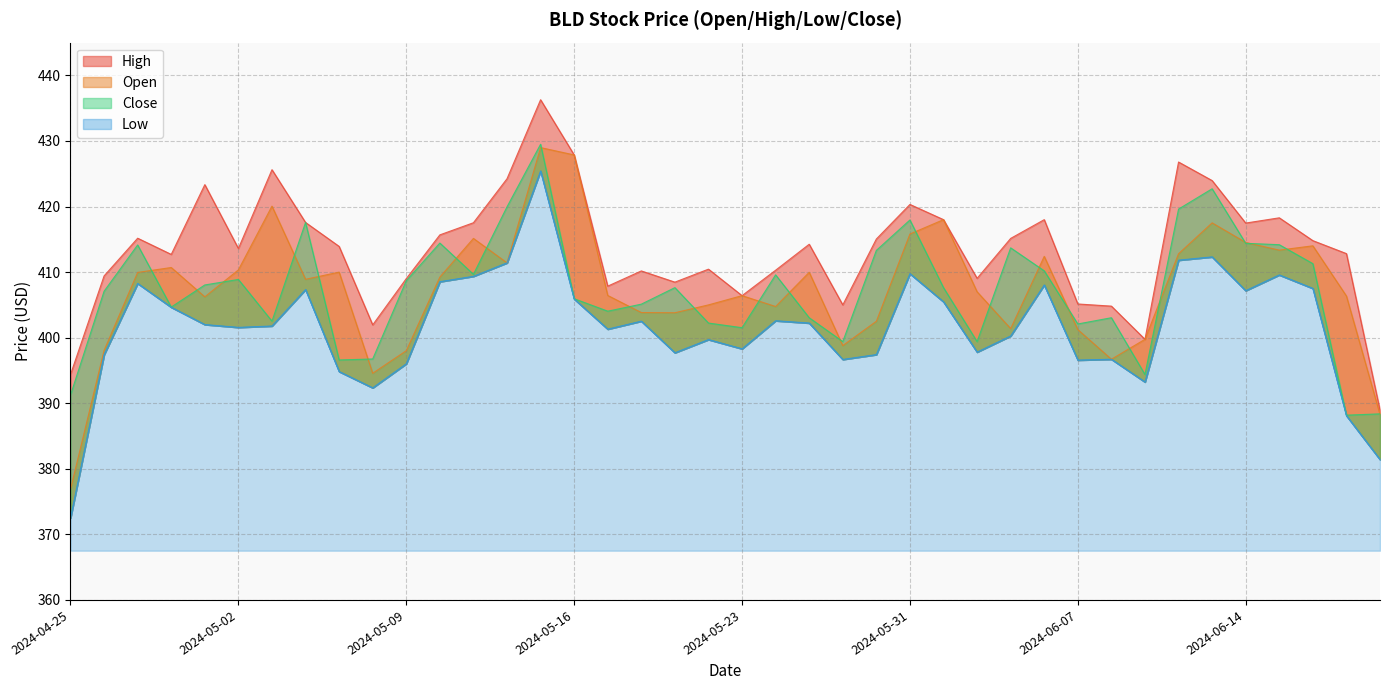

The Close series shows 401.5 at 2024-05-23. True or false?

True